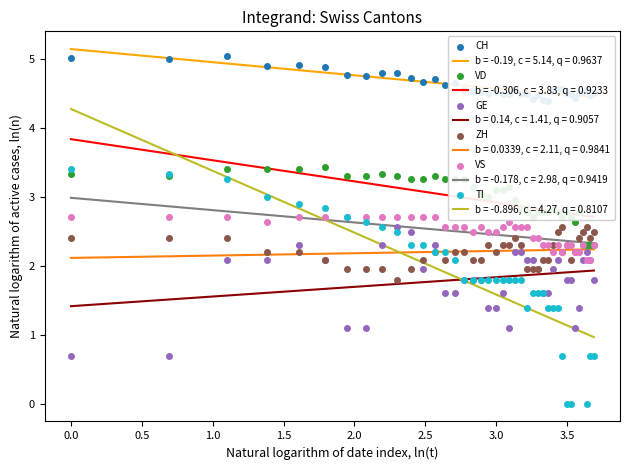

What is the minimum value for b = 0.0339, c = 2.11, q = 0.9841?

2.1